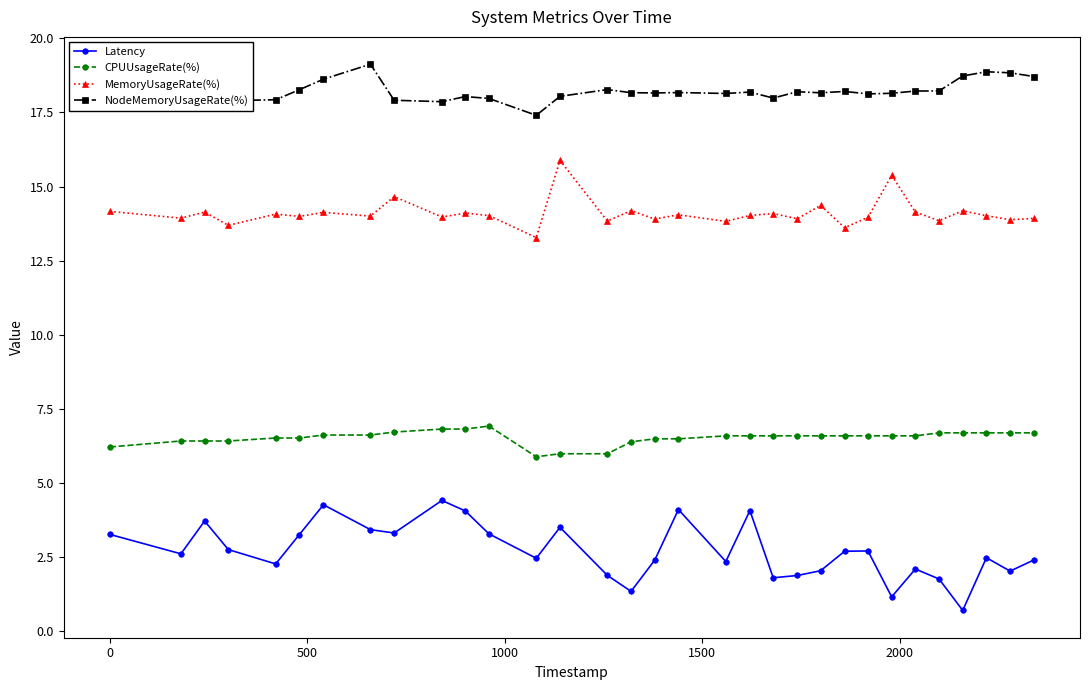

True or false: Latency and MemoryUsageRate(%) cross at least once.

False